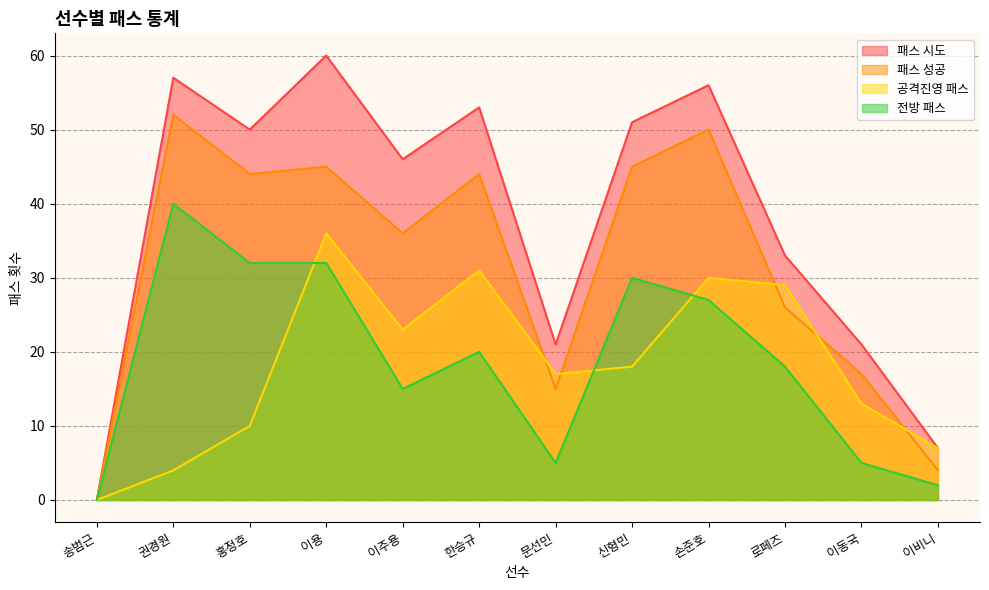

Which series has the widest spread of values?

패스 시도